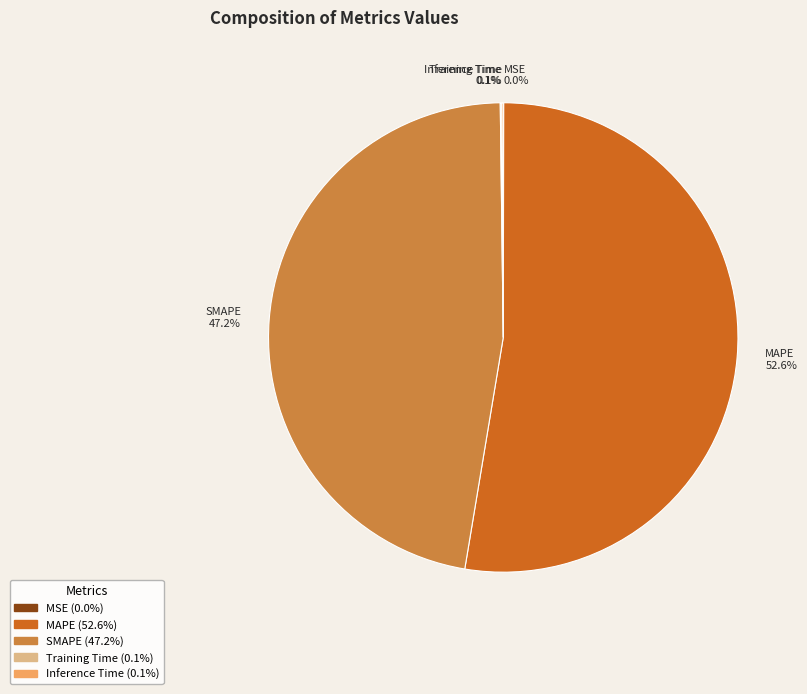

What is the largest slice in the pie chart?

MAPE